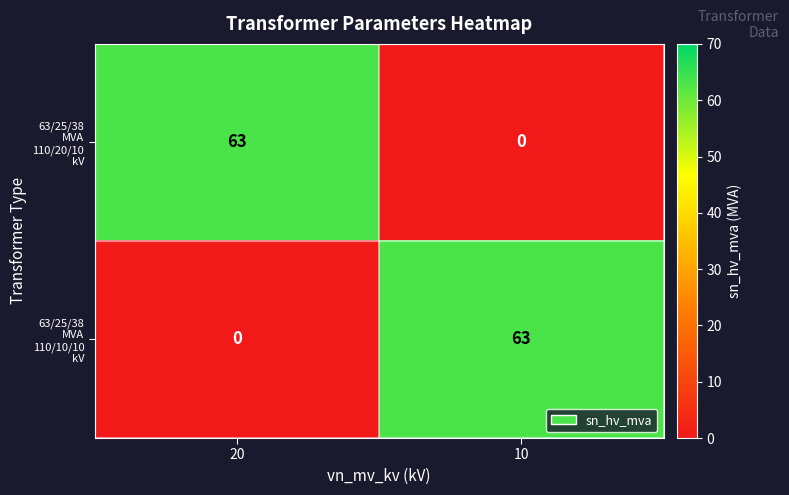

What is the maximum value shown in the chart?

63